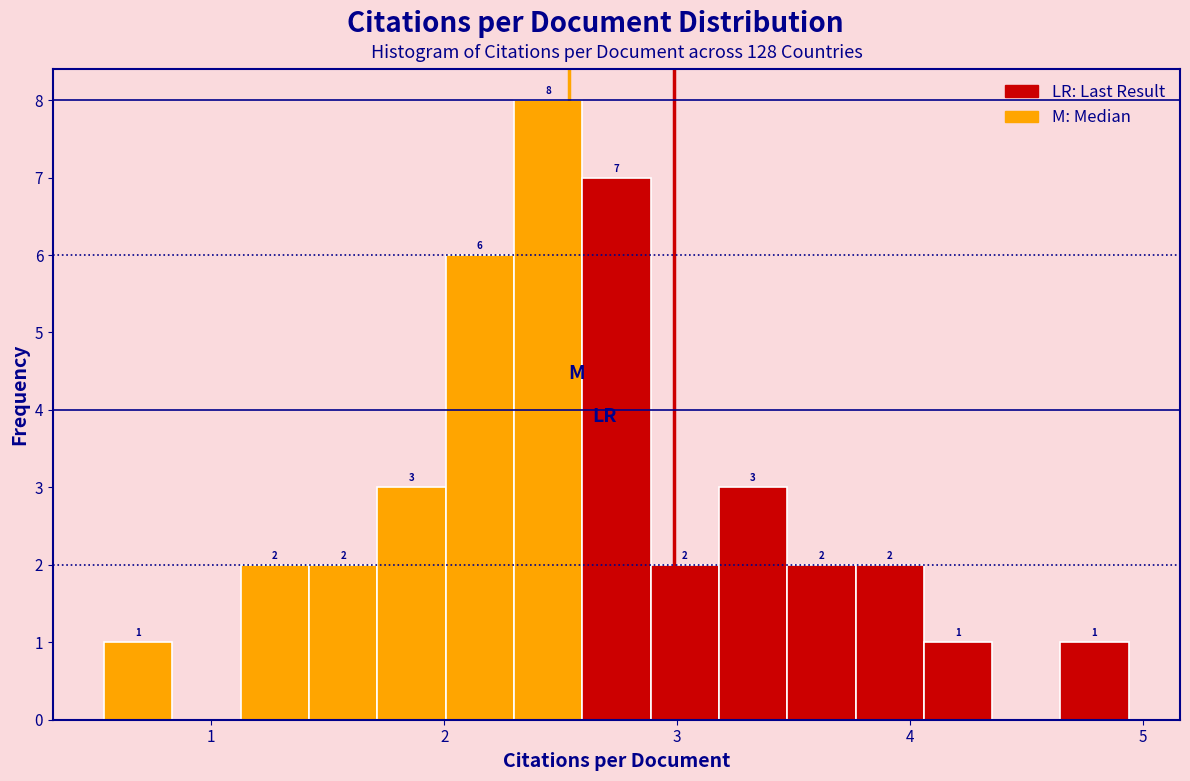

Read against the x-axis, roughly where is the centre of the tallest bar?

2.4